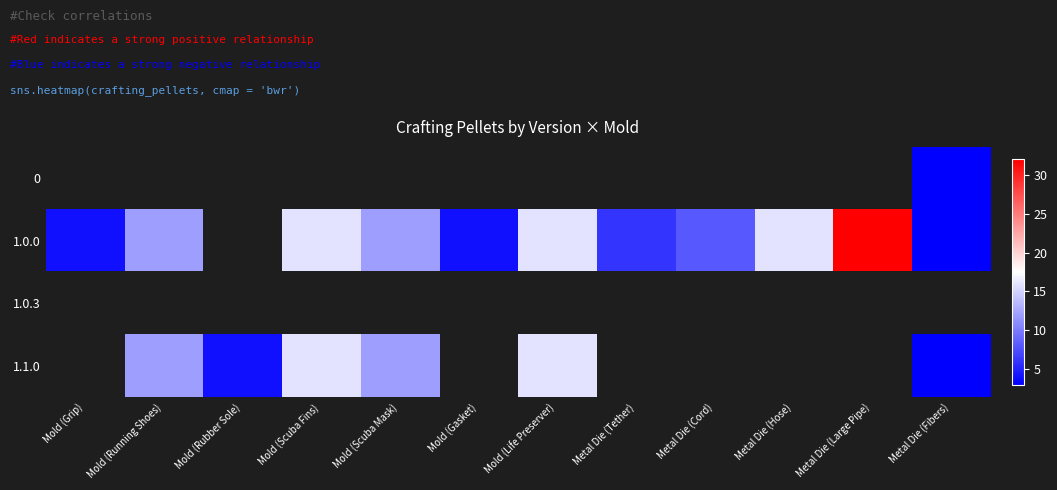

Is the value of 1.0.0 at Metal Die (Fibers) greater than the value of 1.0.3 at Mold (Life Preserver)?

No